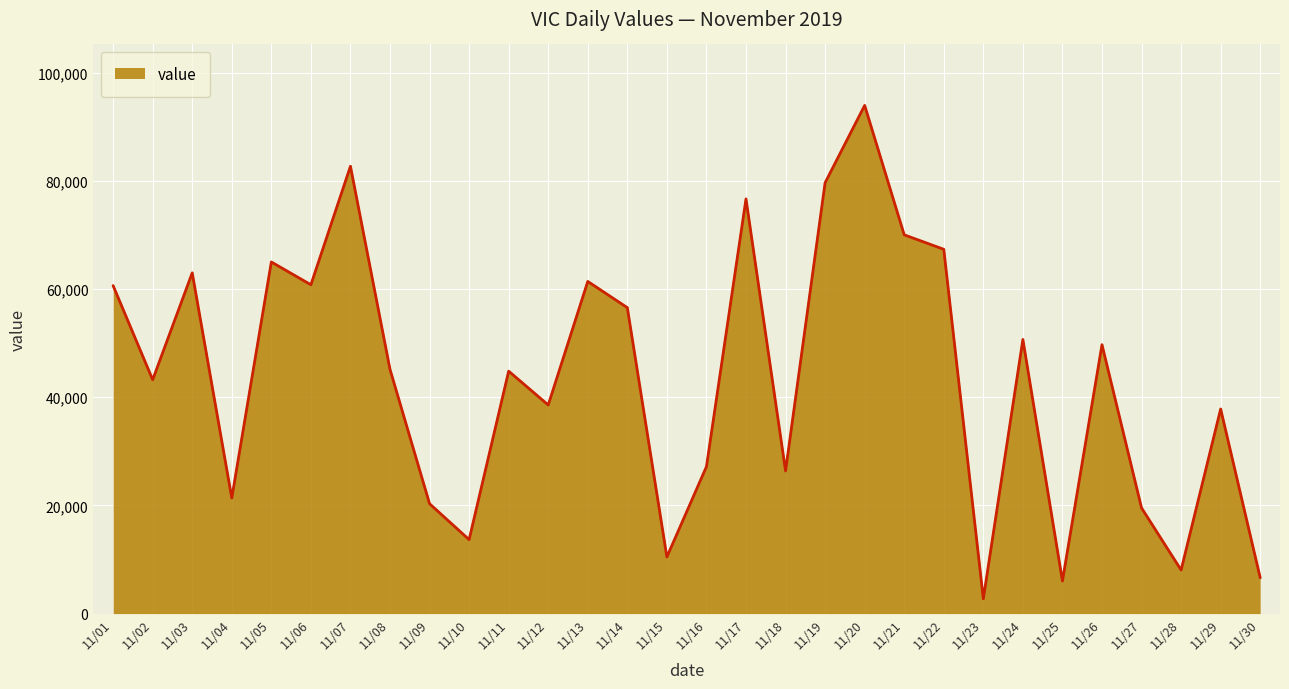

Which has a higher value, 11/20 or 11/06?

11/20